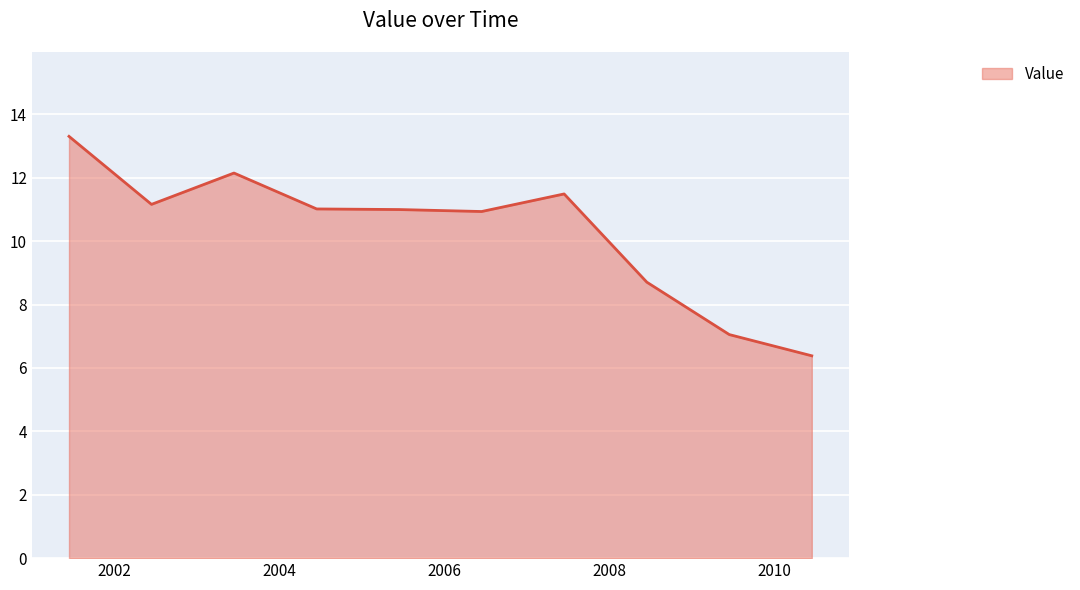

What is the difference between the maximum and minimum values?

6.9